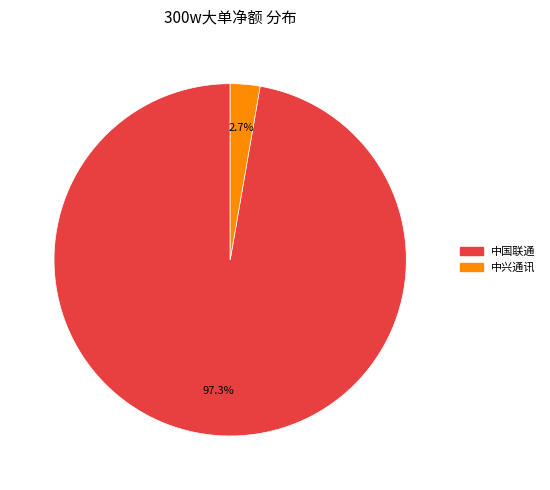

Does any single category account for the majority?

Yes